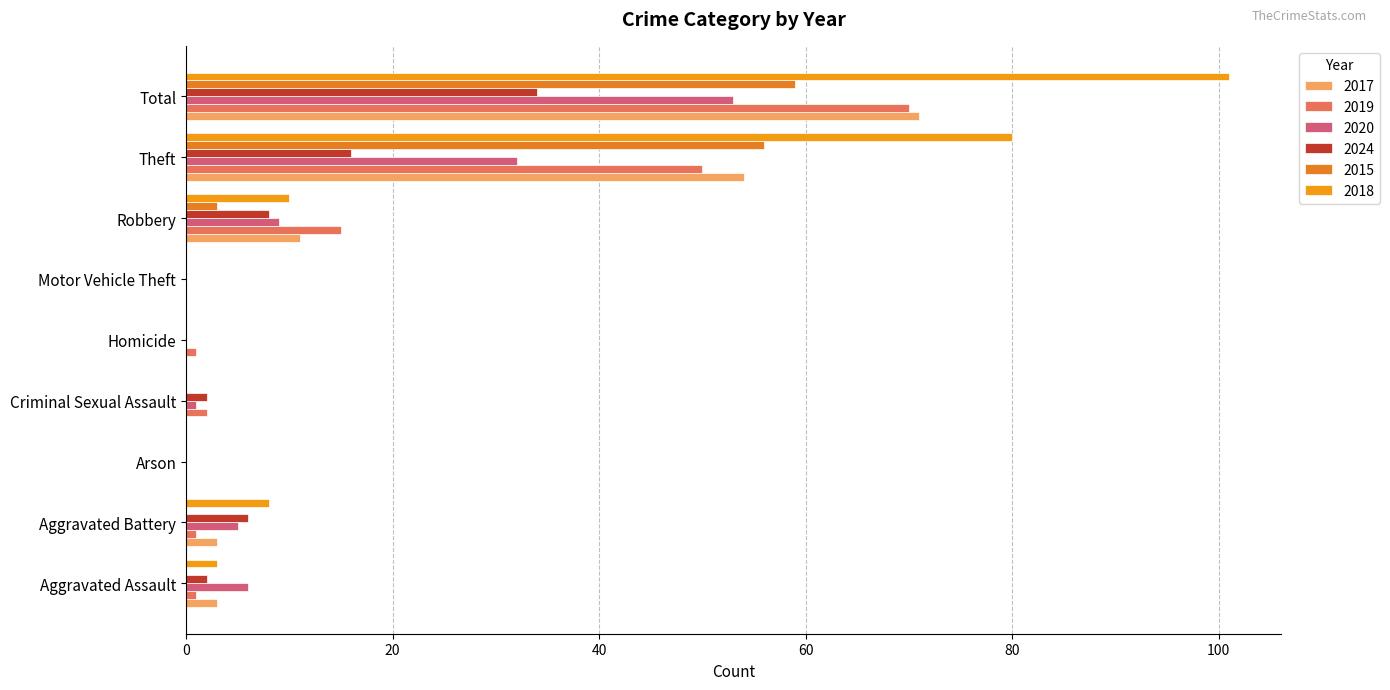

True or false: 2017 has a value of 3 at Aggravated Assault.

True